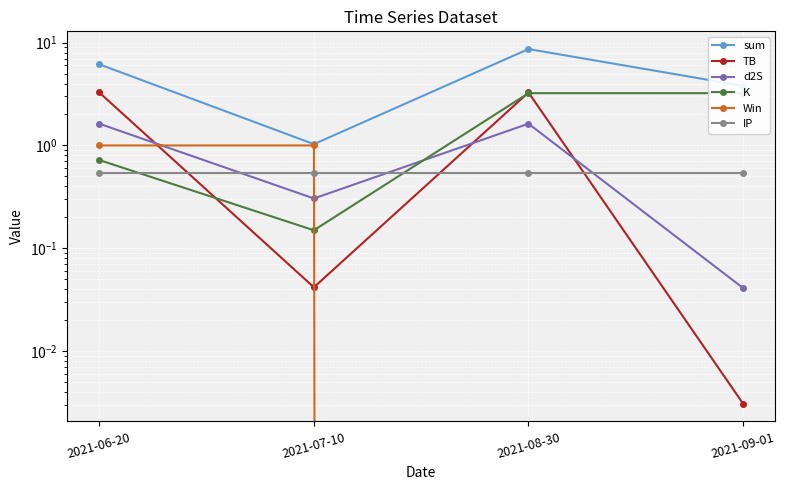

How many values in the TB series are below 3?

2